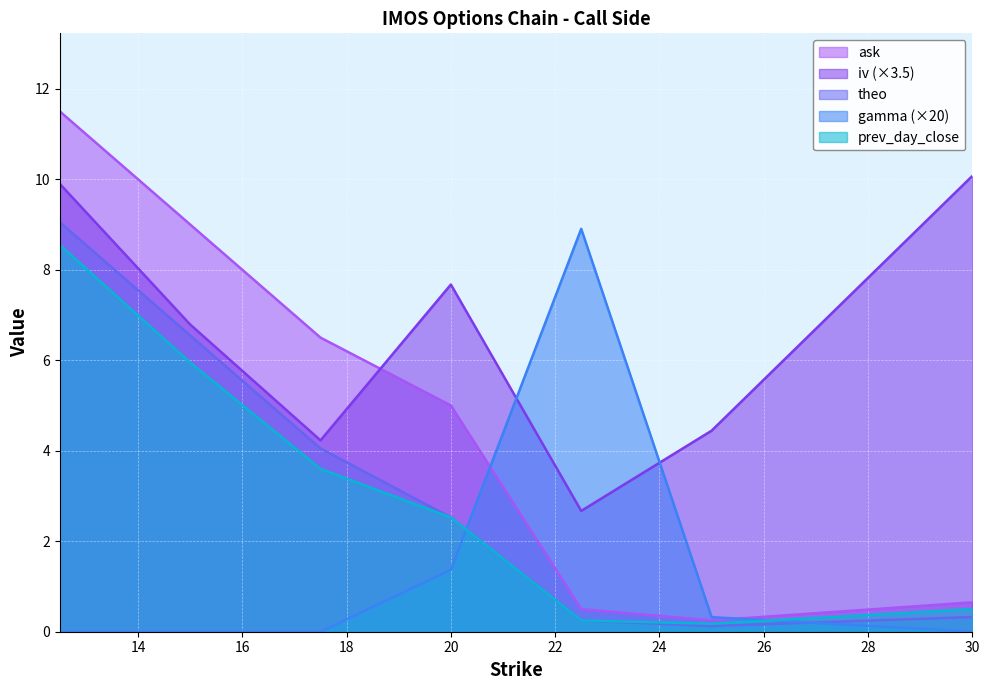

Which series has the largest range (max minus min)?

ask